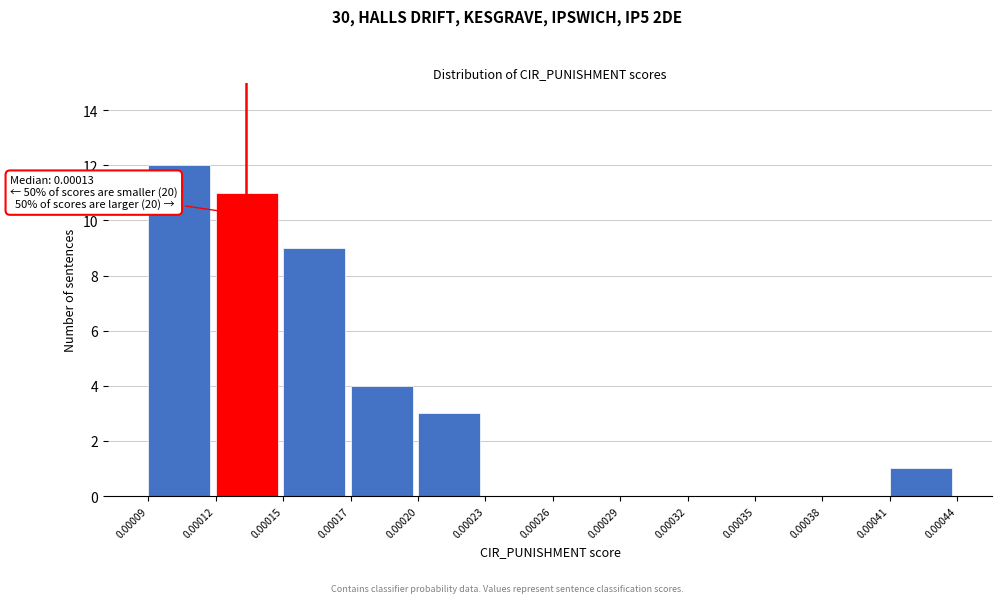

Reading left to right, extract all data points from this chart.

0.00009=12	0.00012=11	0.00015=9	0.00017=4	0.00020=3	0.00023=0	0.00026=0	0.00029=0	0.00032=0	0.00035=0	0.00038=0	0.00041=1